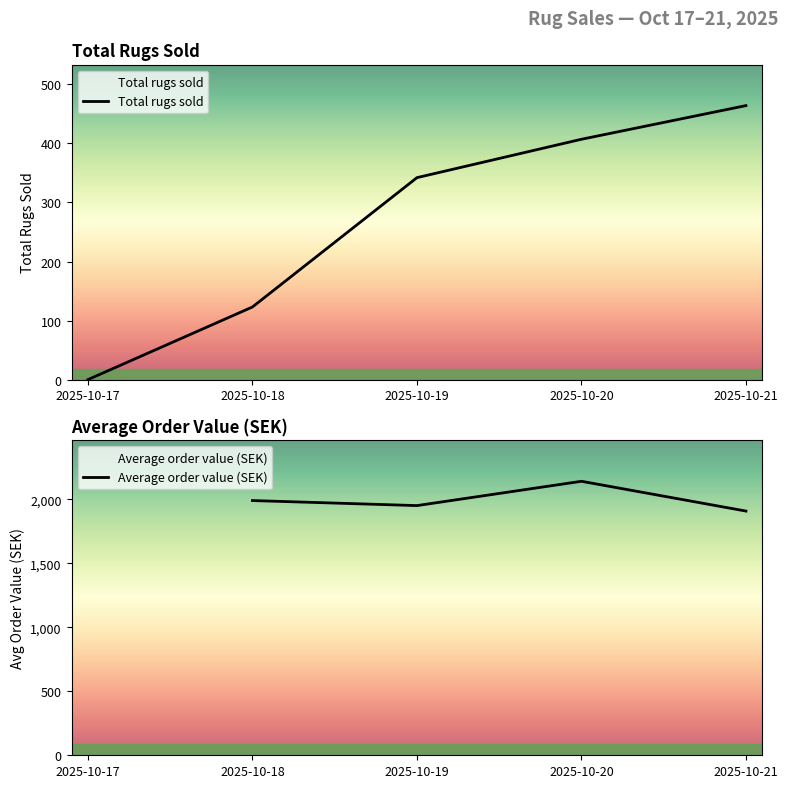

List the labels in order of Total rugs sold value, smallest first.

2025-10-17, 2025-10-18, 2025-10-19, 2025-10-20, 2025-10-21